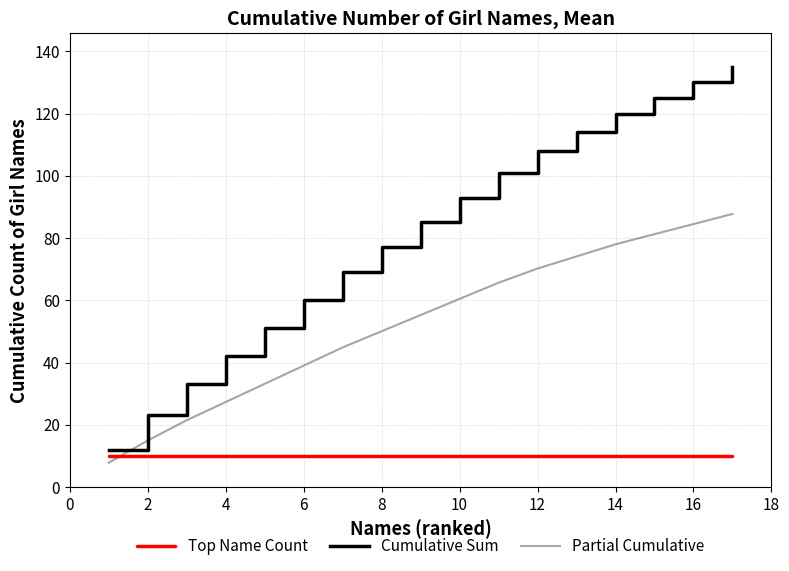

After their last crossing, which series has the higher values: Partial Cumulative or Top Name Count?

Partial Cumulative